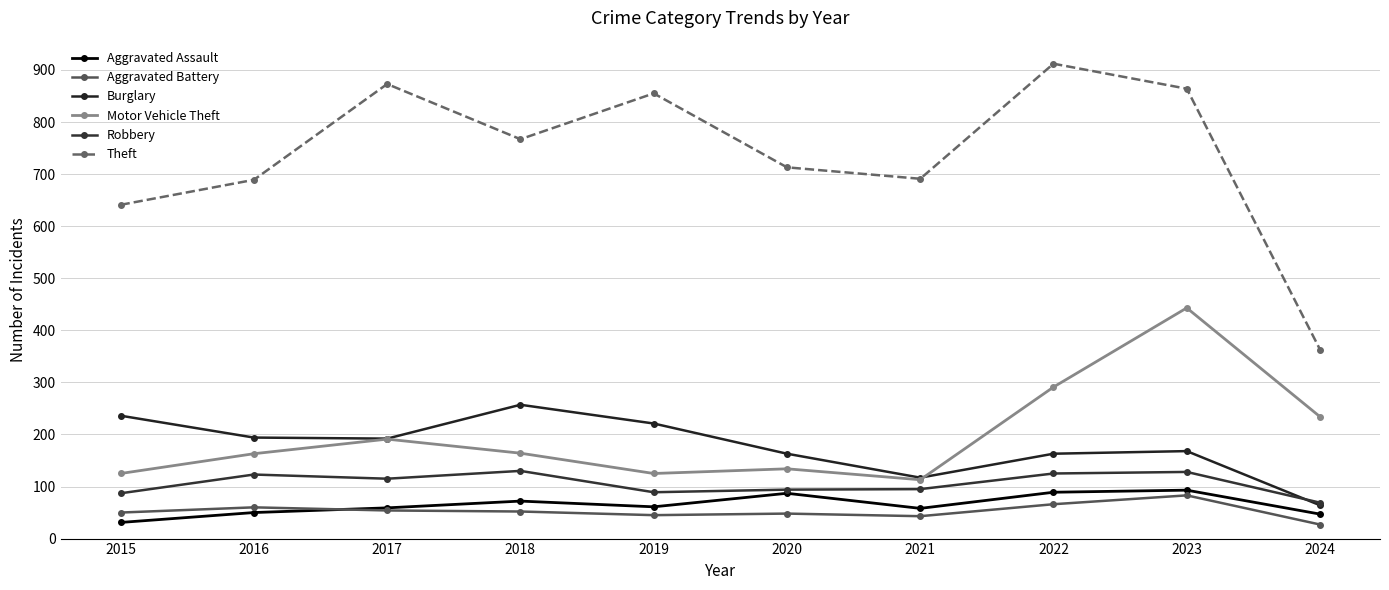

What value does the Theft series have at 2021?

691